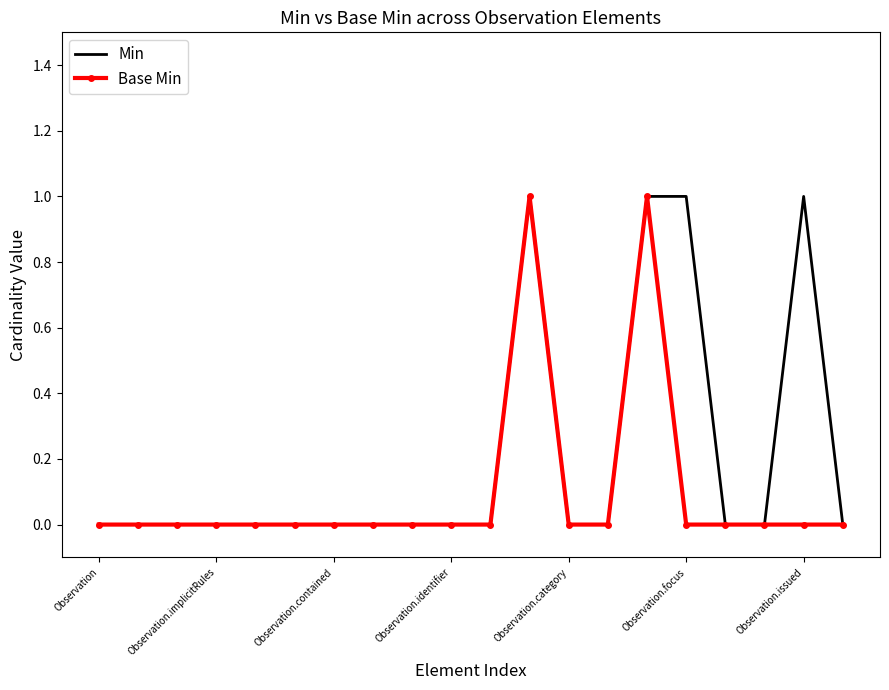

List the series in order of their overall mean, highest first.

Min, Base Min